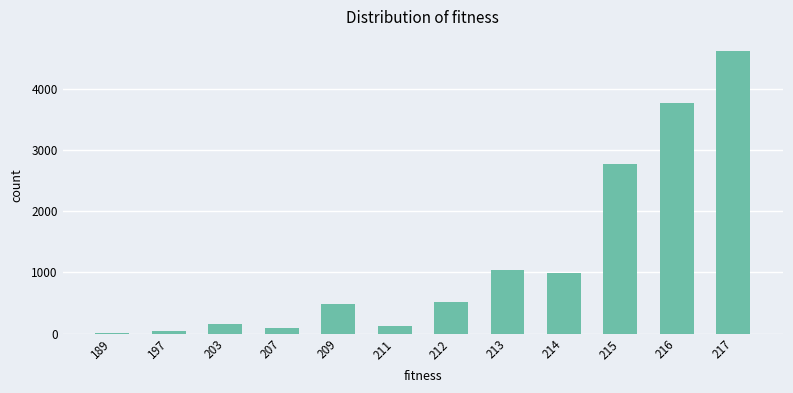

At which label is the value closest to 2308?

215